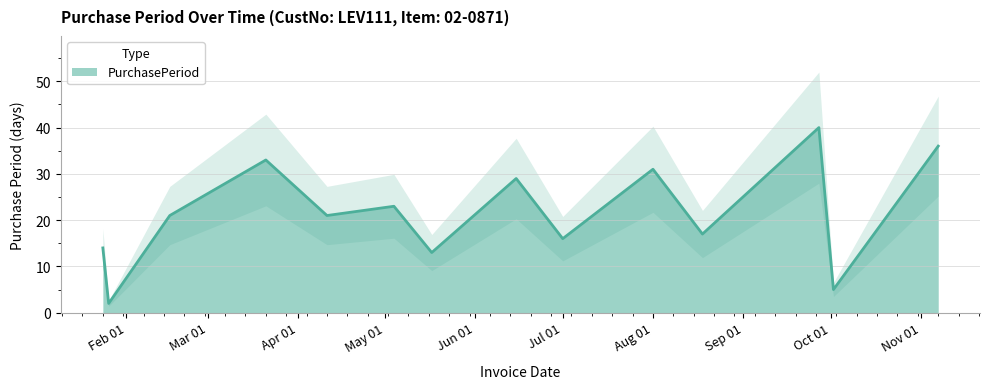

The value at 2017-09-27 is 40. True or false?

True